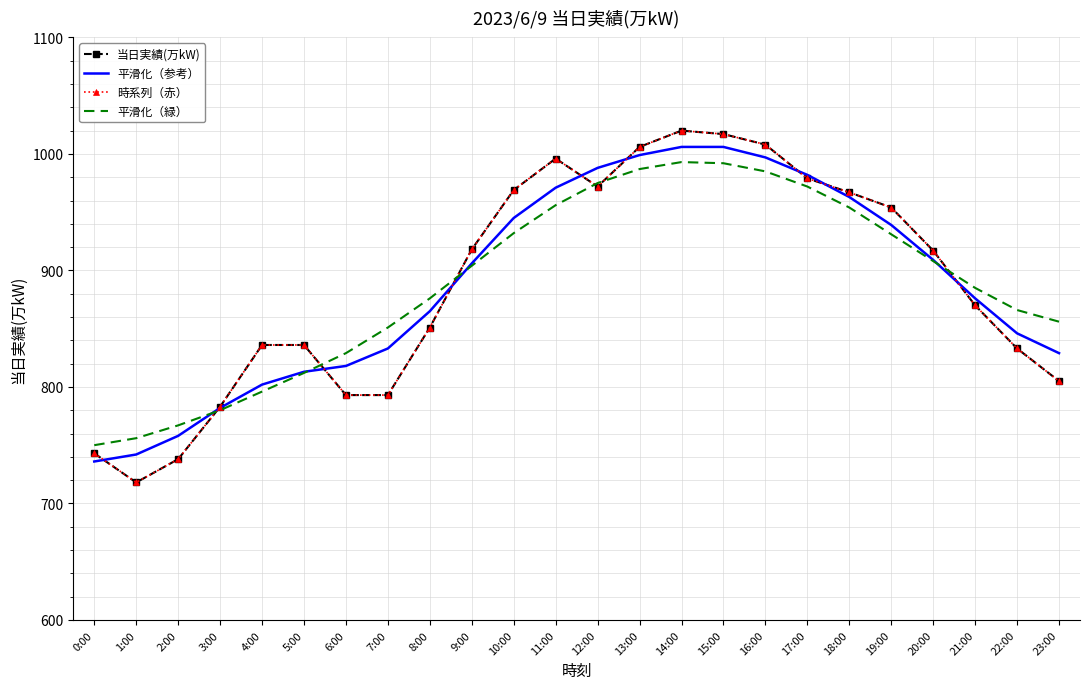

What is the greatest value displayed?

1020